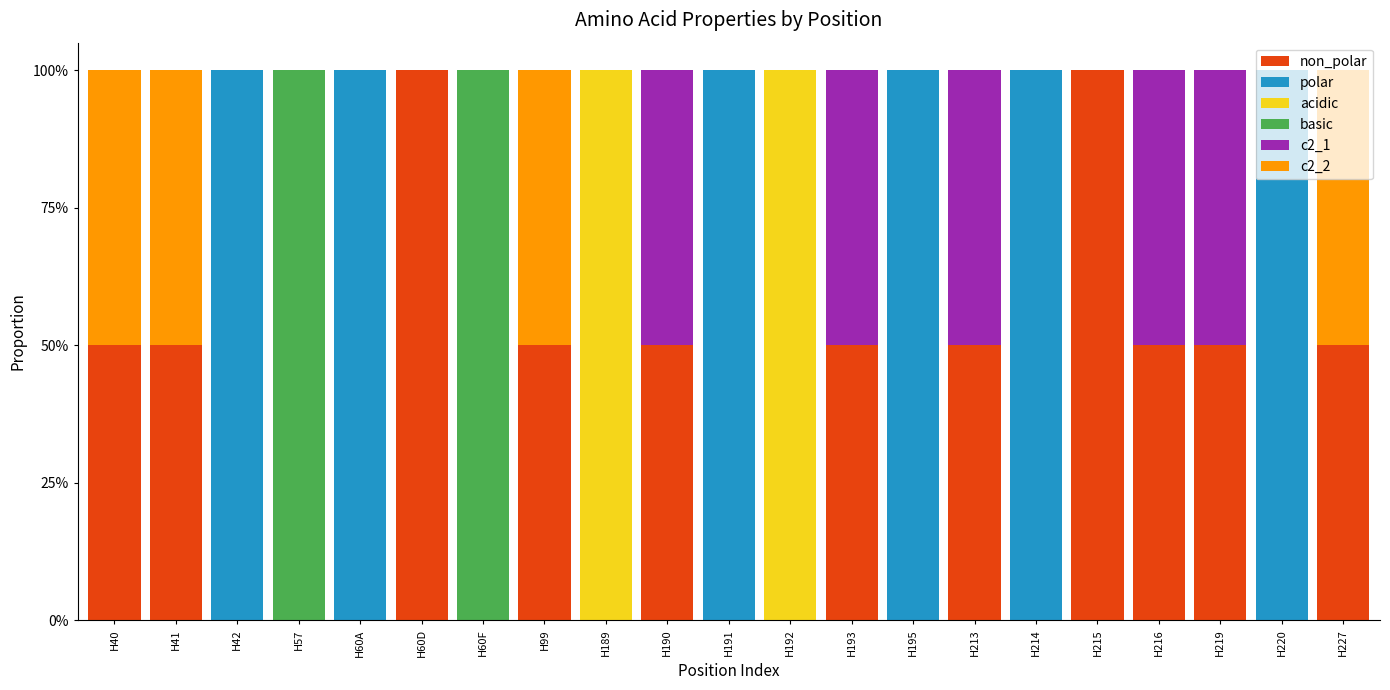

Are the bars grouped side by side (vs. stacked)?

No